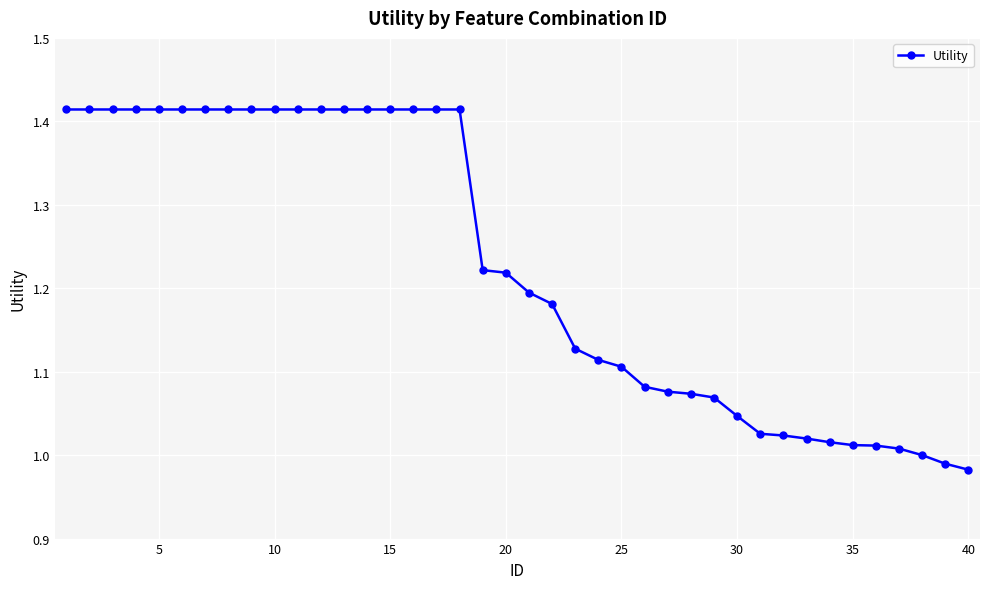

What is the difference between the second highest and second lowest values?

0.4